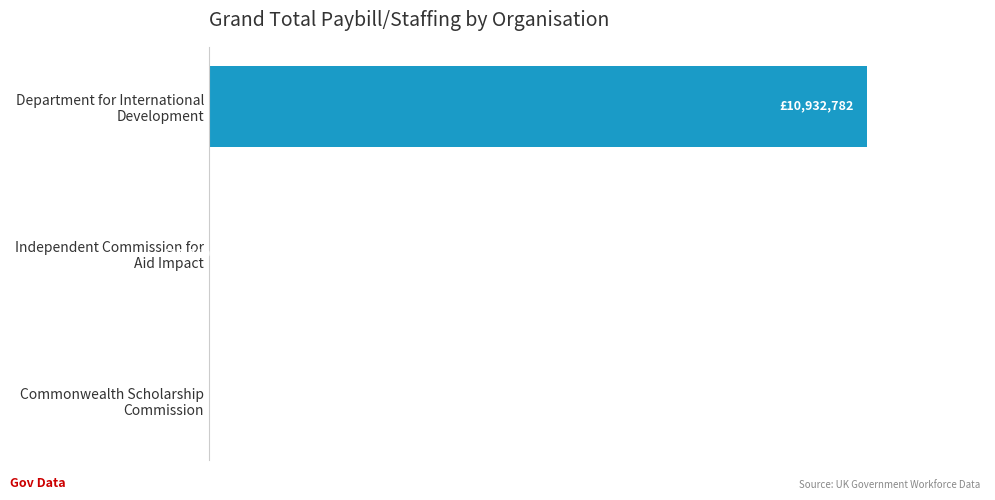

At which label is the value closest to 5466390?

Independent Commission for
Aid Impact